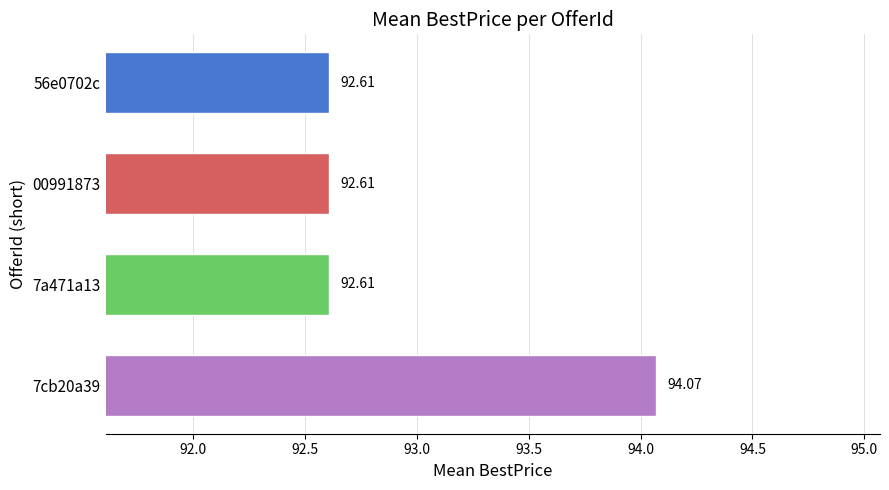

Between 7a471a13 and 7cb20a39, which is larger?

7cb20a39